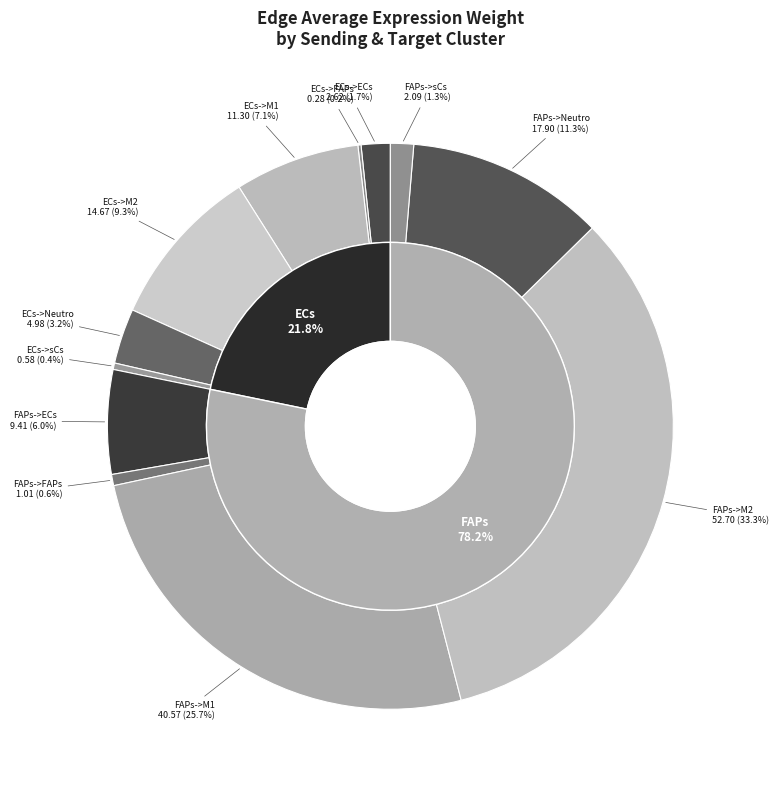

How many slices are in this pie chart?

12